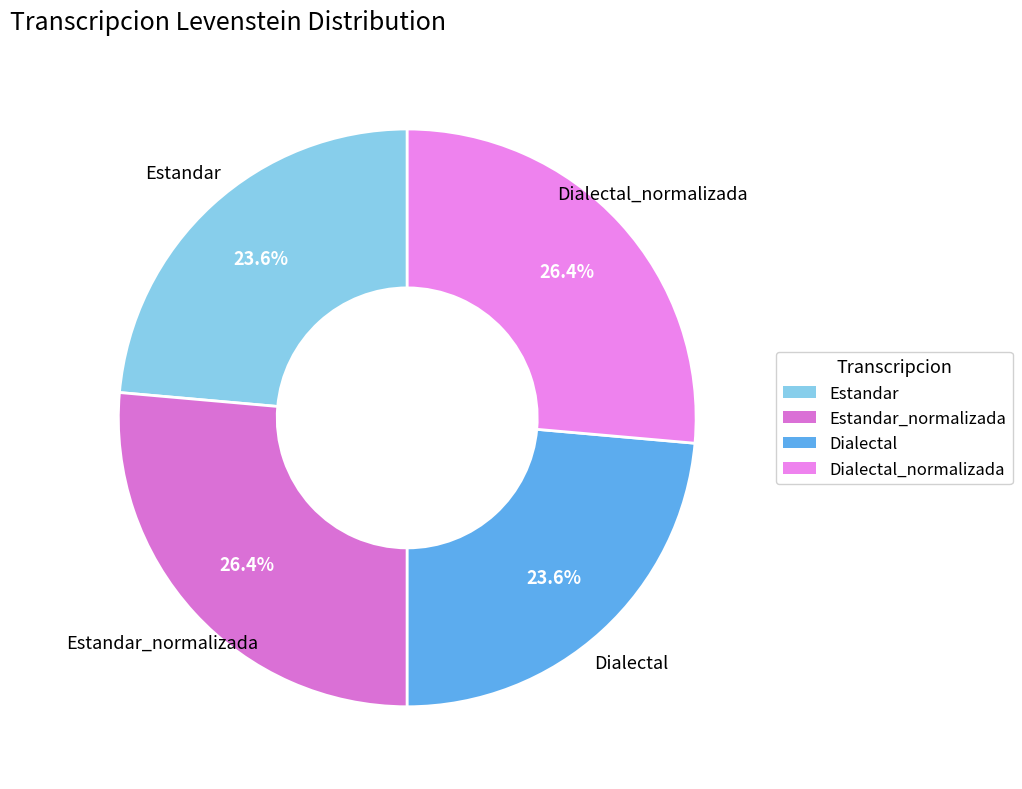

To the nearest percent, what is the difference between the largest and smallest slice percentages?

3%